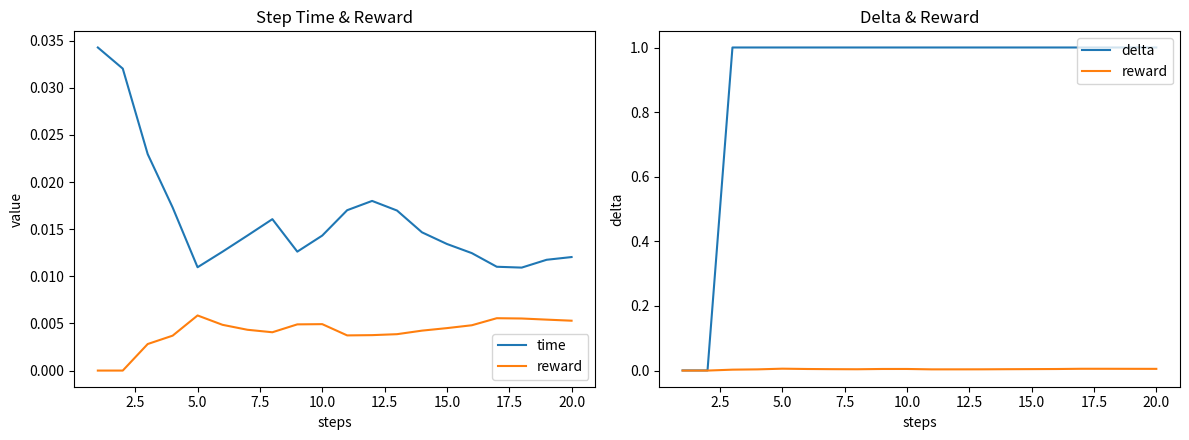

What are all the series names shown in the legend?

time, reward, delta